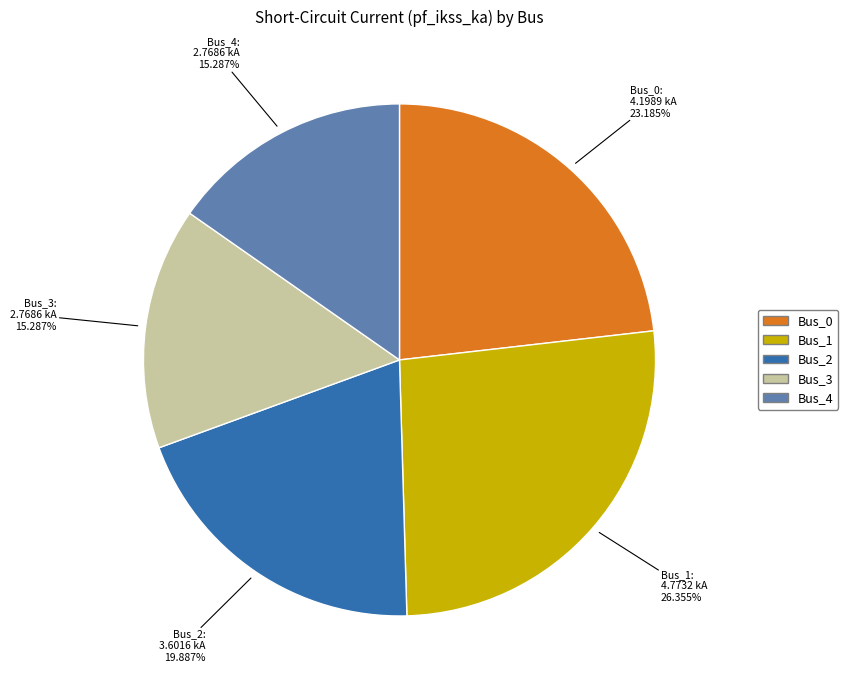

What is the total percentage of Bus_1 and Bus_4?

41.6%